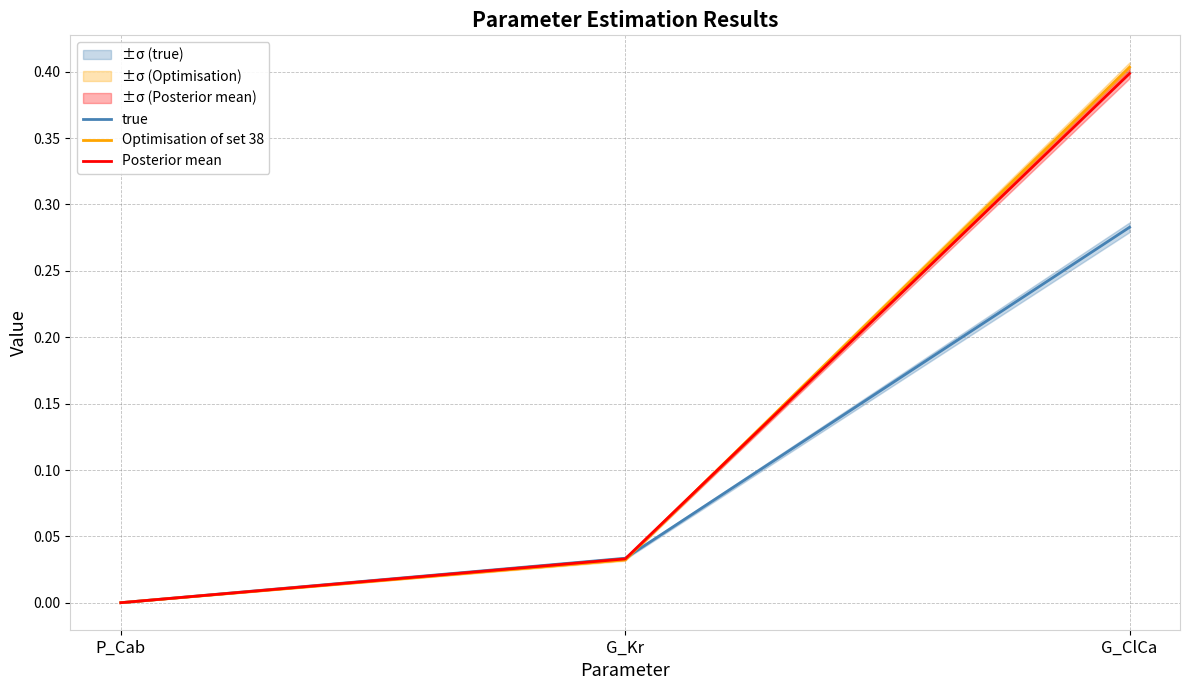

Is it true that Optimisation of set 38 equals 0.4 at G_ClCa?

True